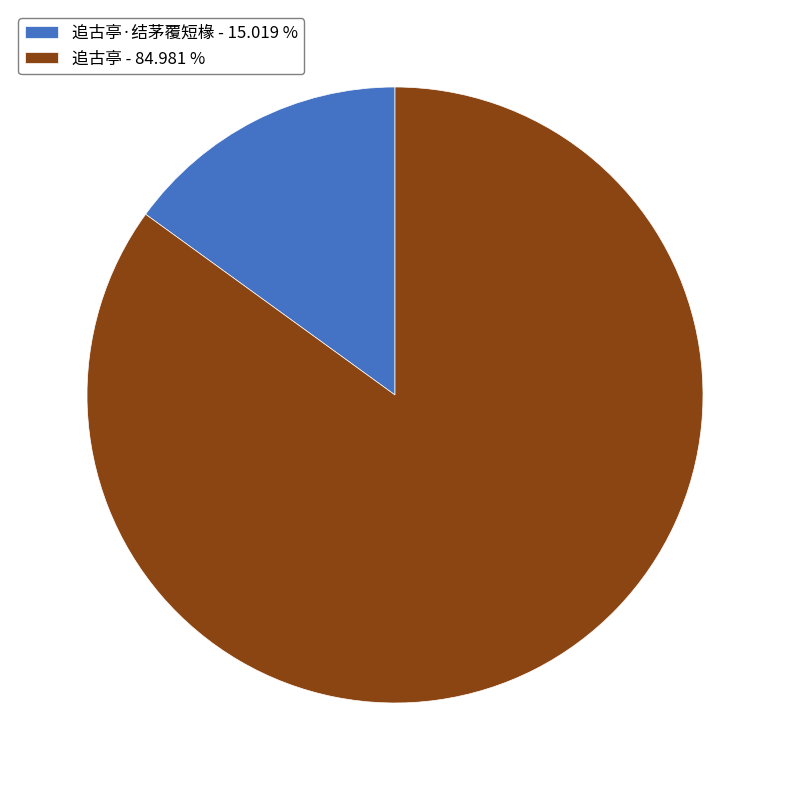

How many slices are in this pie chart?

2